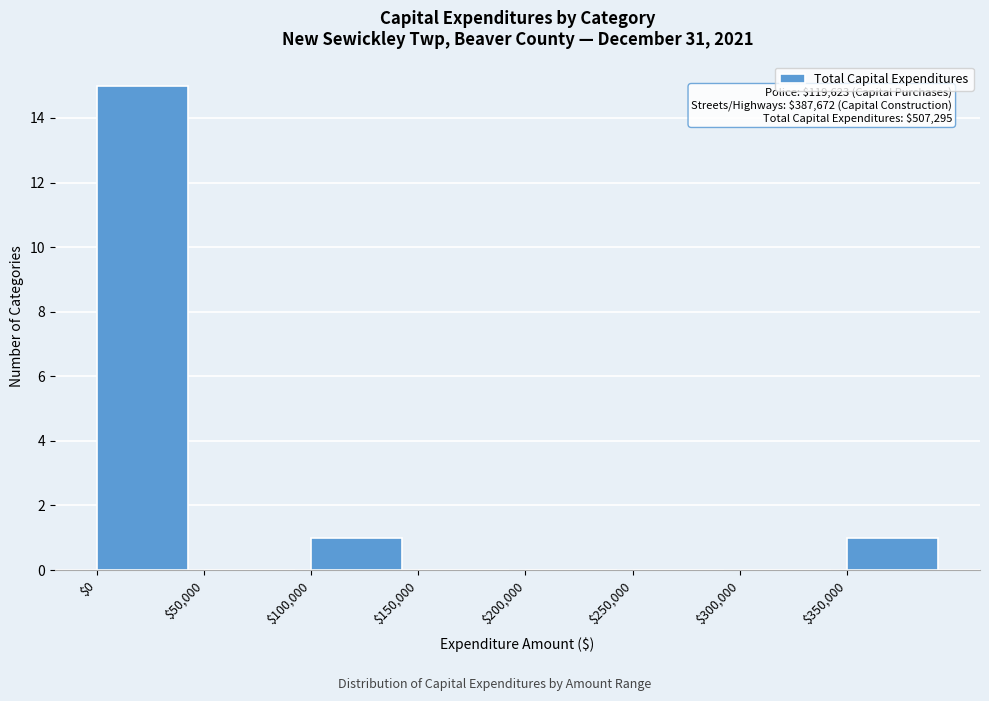

Over which range of the x-axis is the bar tallest?

0 to 50000